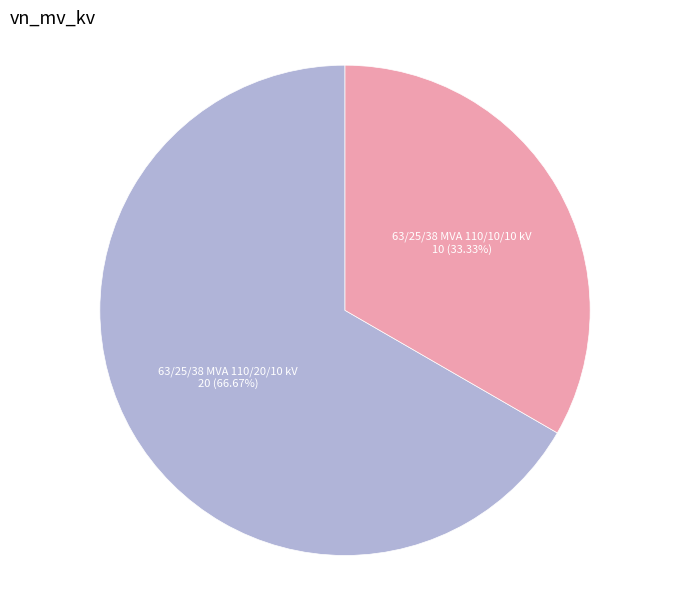

Does any single category account for the majority?

Yes